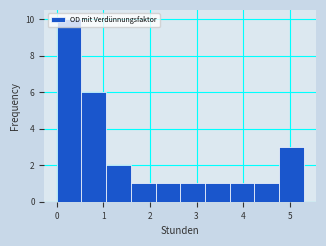

Reading left to right, transcribe this chart: for each bar, give the range it covers on the x-axis and its height. Neither the bar edges nor the heights are printed on the chart, so give them approximately, as read against the axes.

0.00 to 0.53: 10
0.53 to 1.06: 6
1.06 to 1.59: 2
1.59 to 2.12: 1
2.12 to 2.65: 1
2.65 to 3.18: 1
3.18 to 3.71: 1
3.71 to 4.24: 1
4.24 to 4.77: 1
4.77 to 5.30: 3